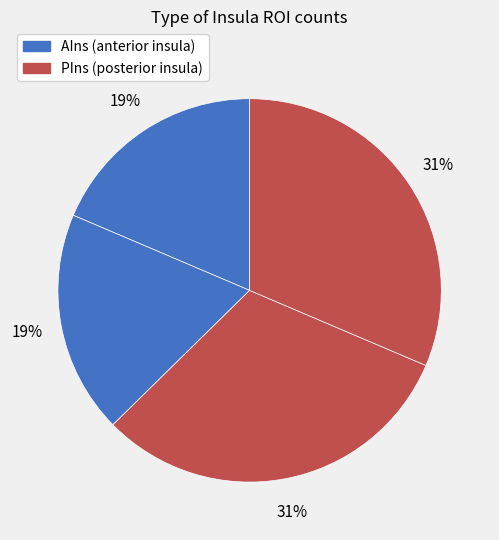

How many segments does this pie chart have?

4